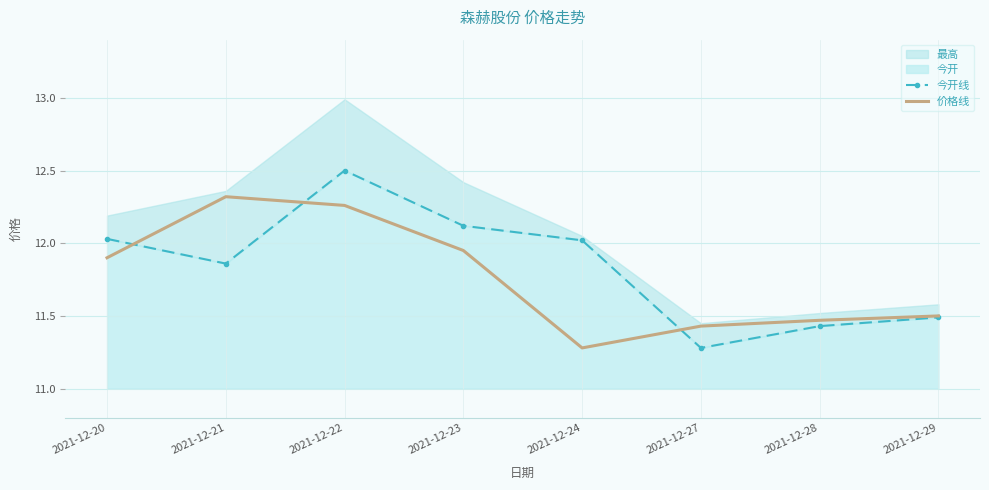

What is the total value across all series at 2021-12-24?

23.3